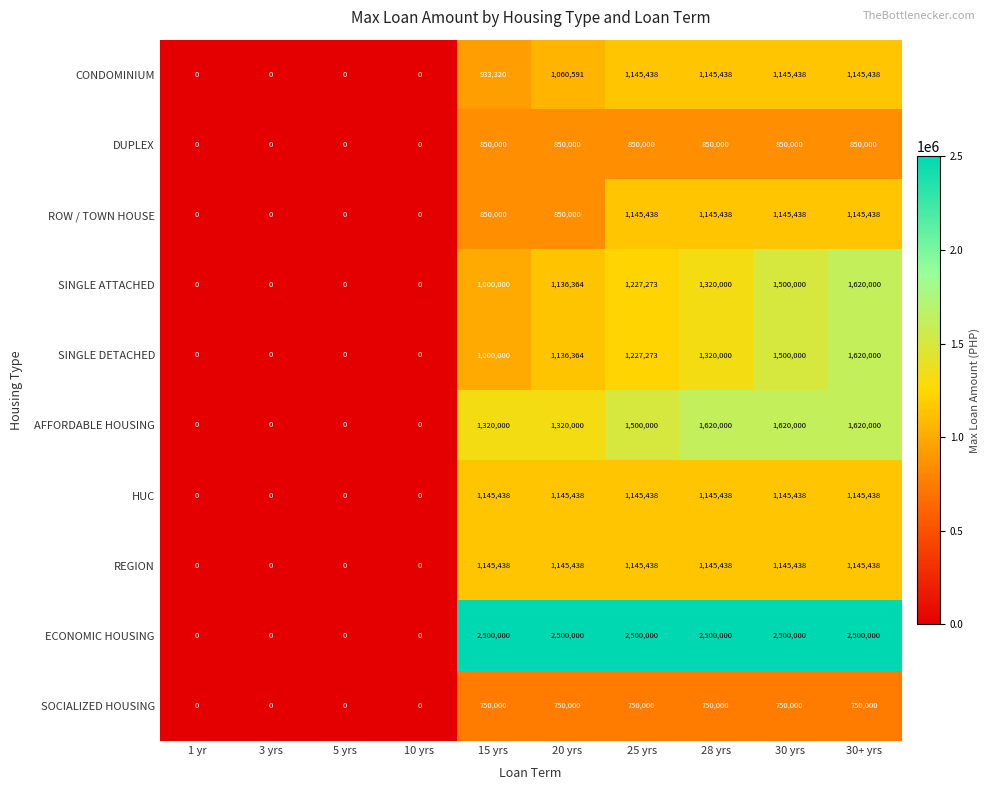

What is the sum of all AFFORDABLE HOUSING values?

9000000